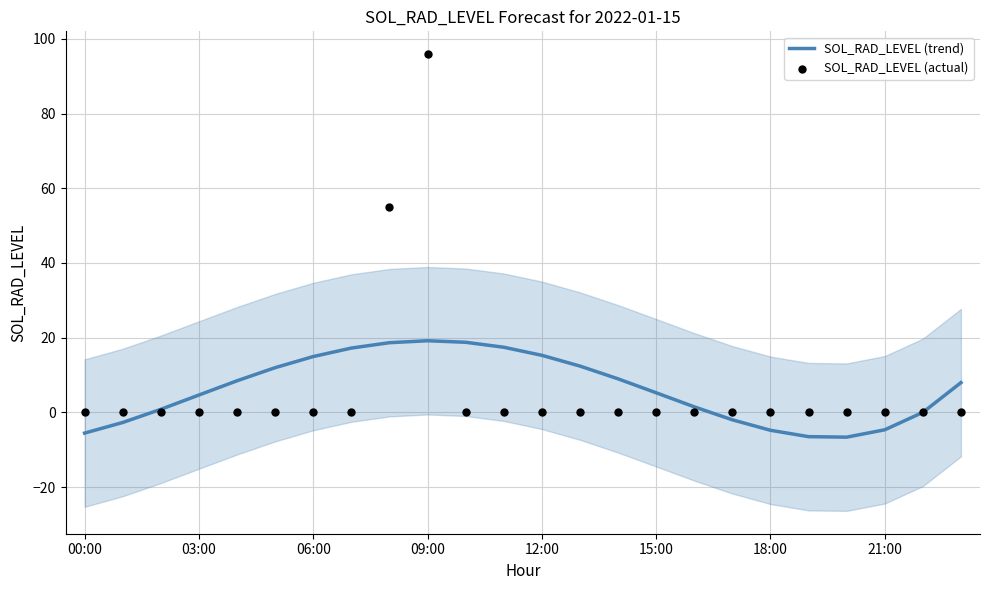

Which series contains the highest Y value?

SOL_RAD_LEVEL (actual)